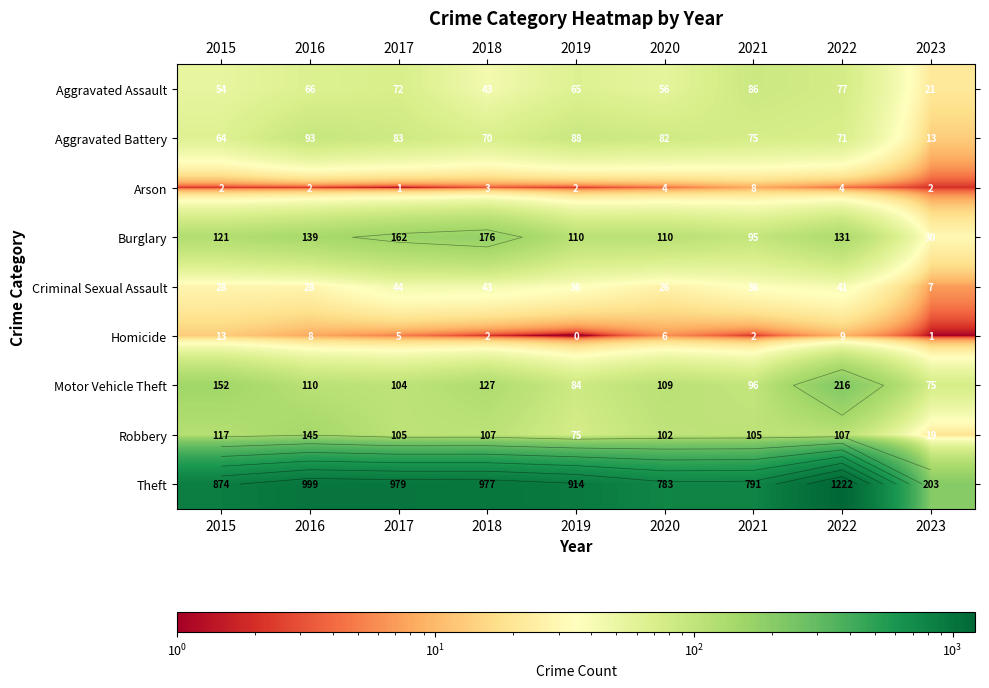

Which category has the highest value across all series?

2022